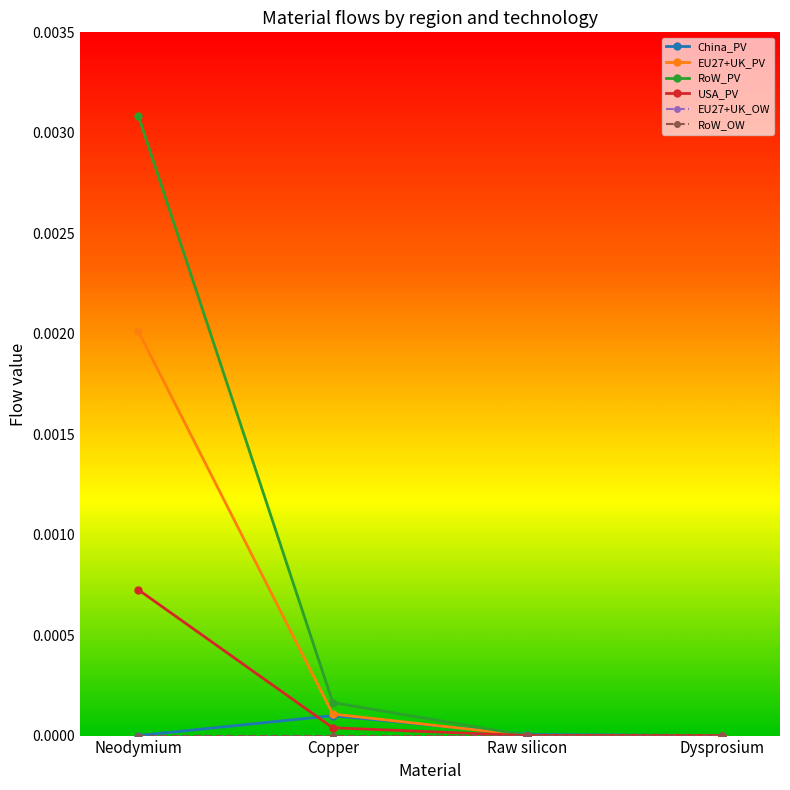

True or false: EU27+UK_PV has more than 0 interior local peaks.

False